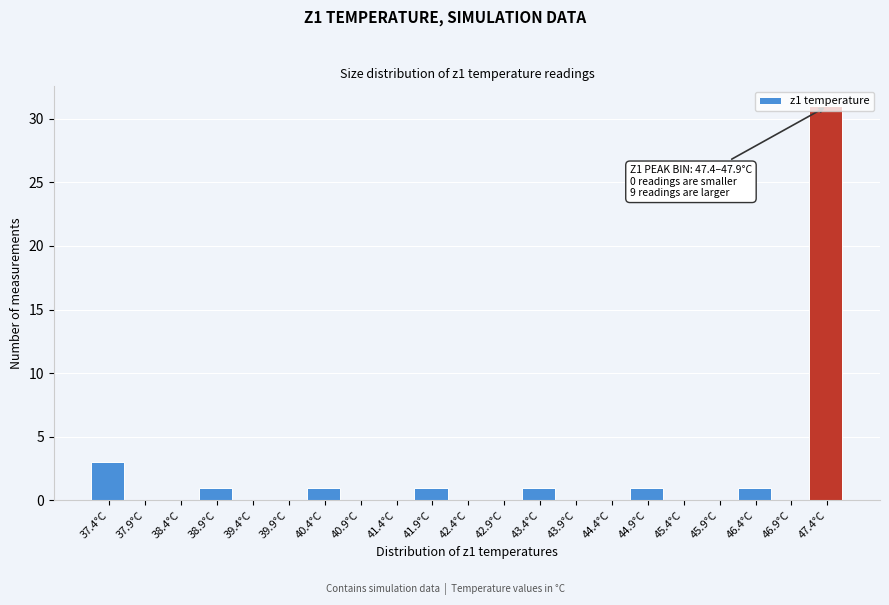

At which label is the value closest to 15?

37.4°C